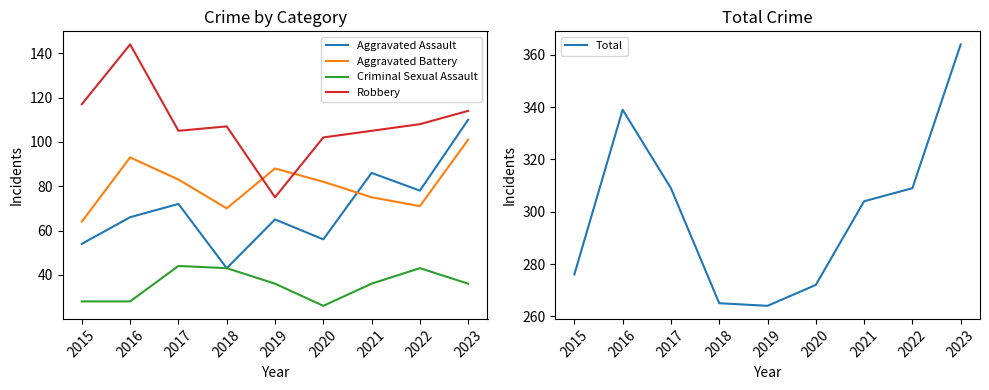

The Total series shows 58 at 2018. True or false?

False